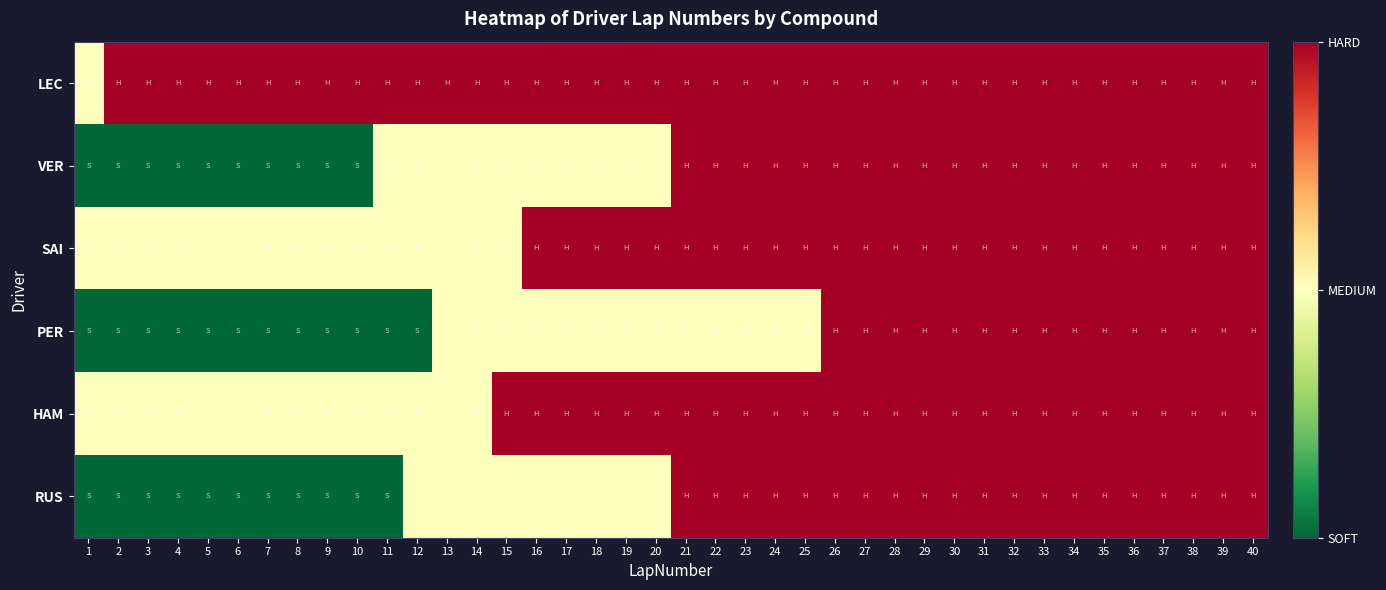

Rank the series by their maximum value, from lowest to highest.

LEC, VER, SAI, PER, HAM, RUS